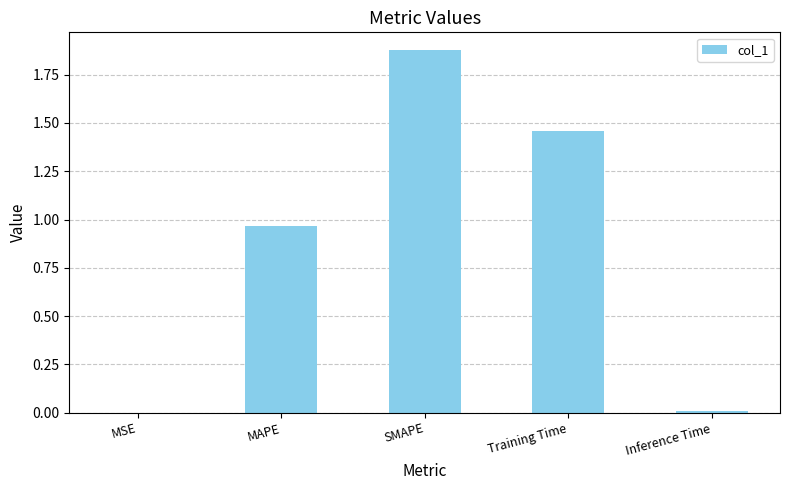

How many distinct data groups are displayed?

1